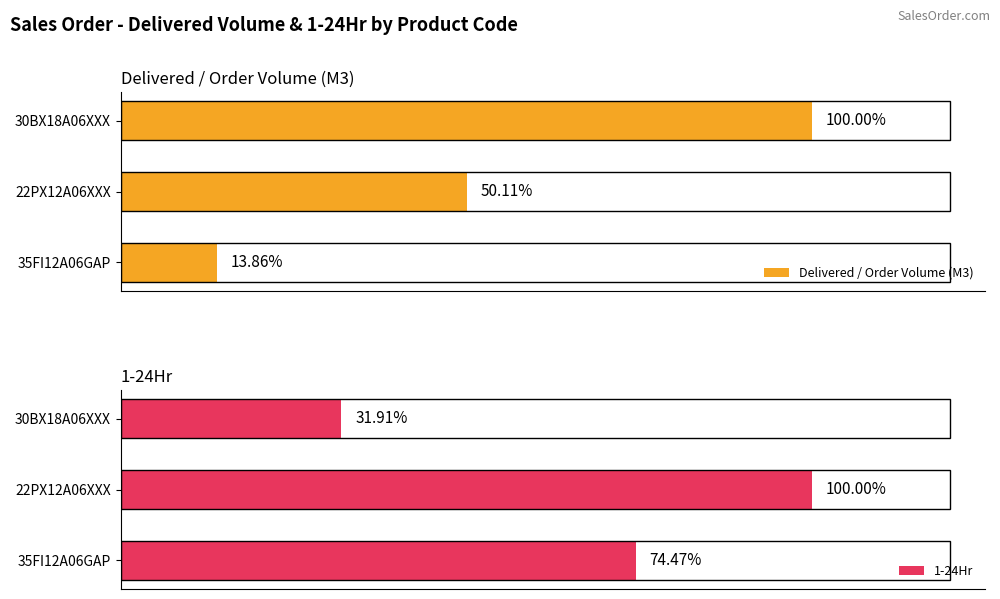

How many bars are there in each group?

2